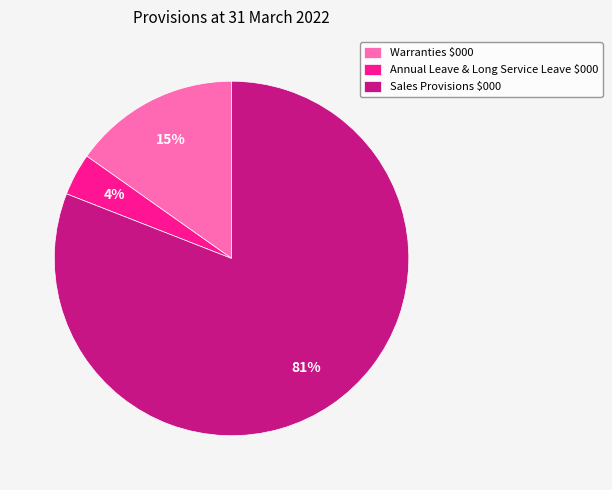

What percentage is the Annual Leave & Long Service Leave $000 slice, to the nearest percent?

4%